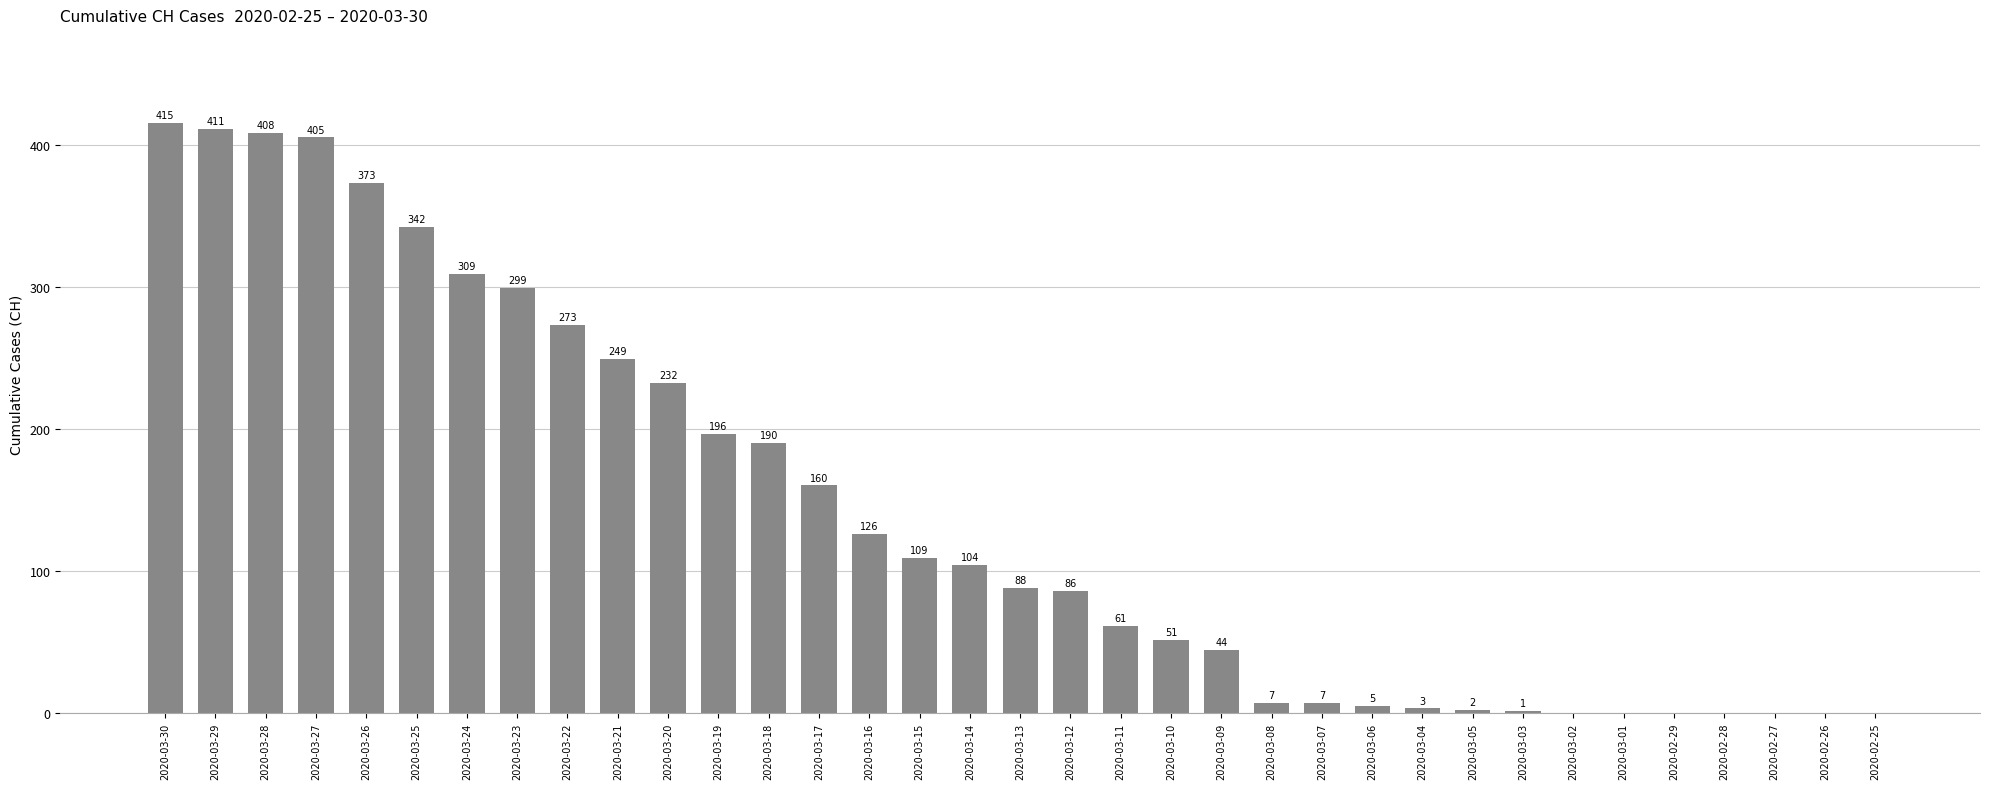

Where does the data first go above 88?

2020-03-30